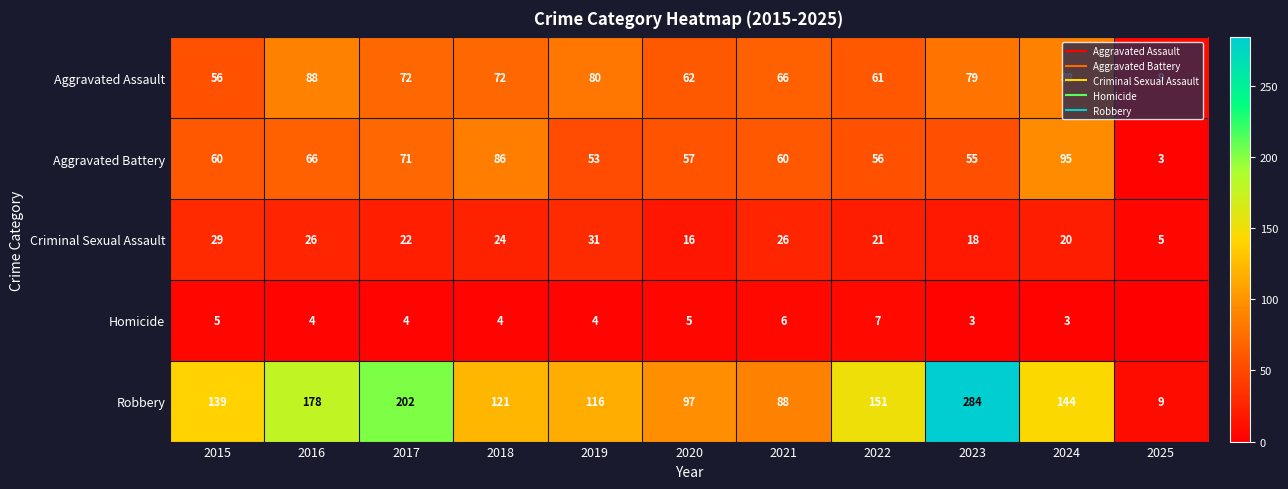

At which label does Aggravated Assault first exceed 72?

2016